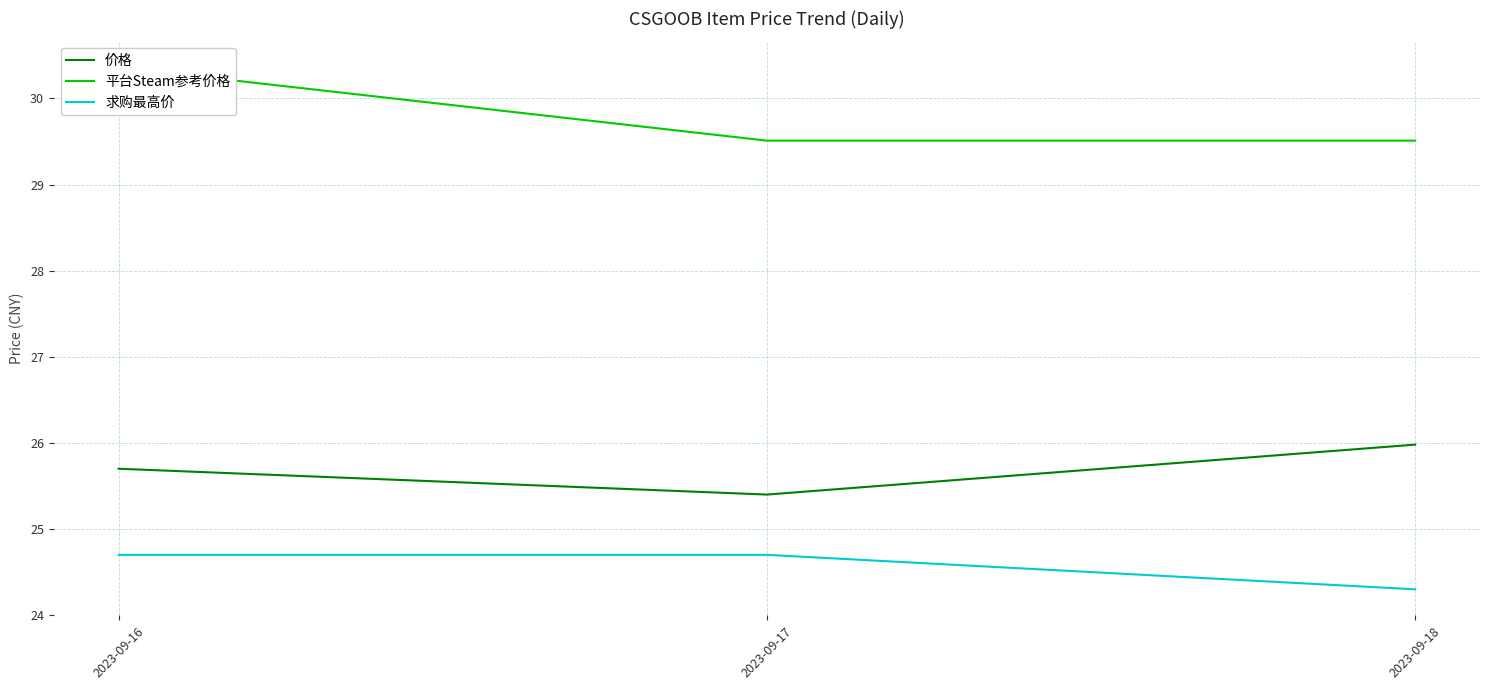

Which series has the largest total across all categories?

平台Steam参考价格